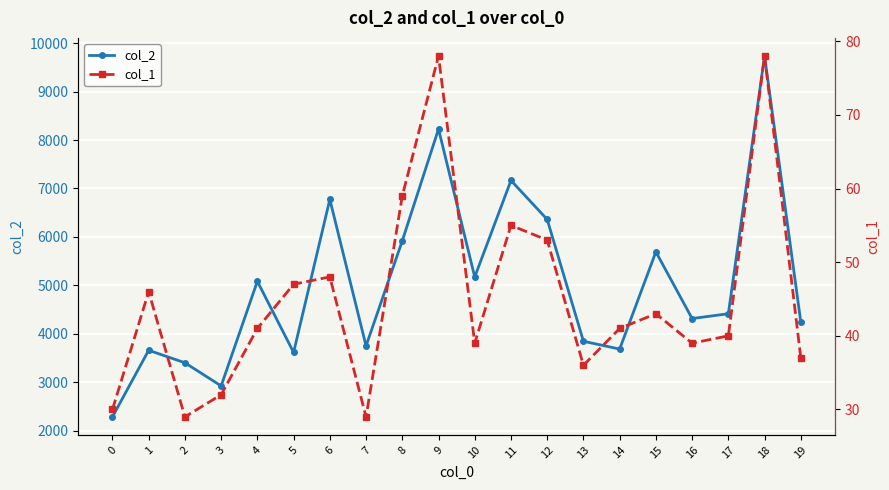

Which series has the largest total across all categories?

col_2